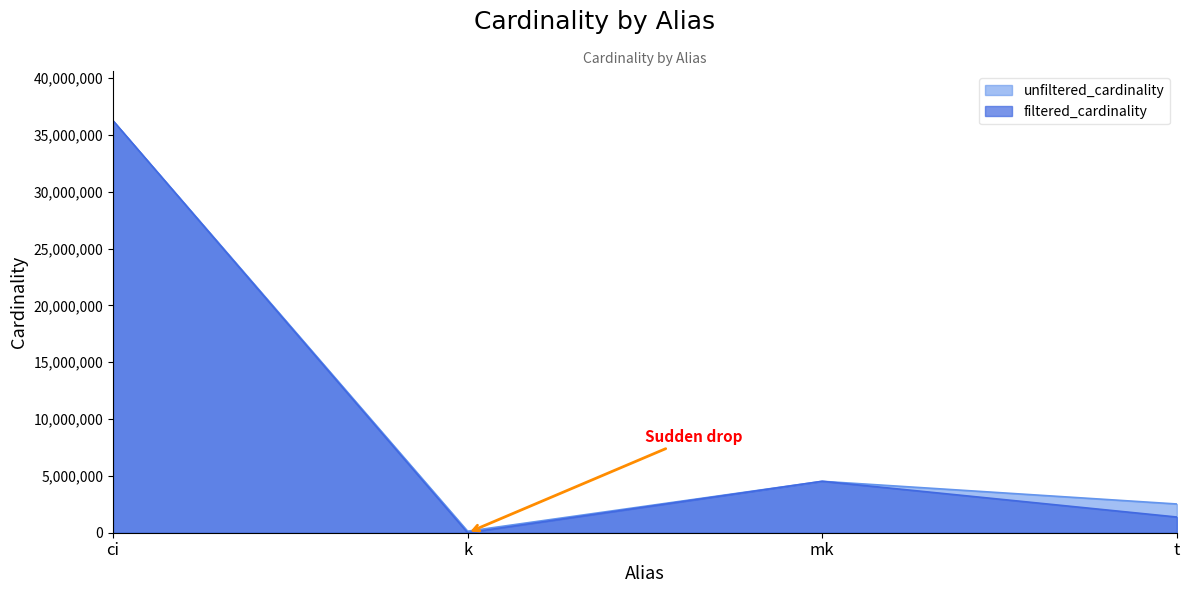

The value of unfiltered_cardinality at ci is 14440199. True or false?

False